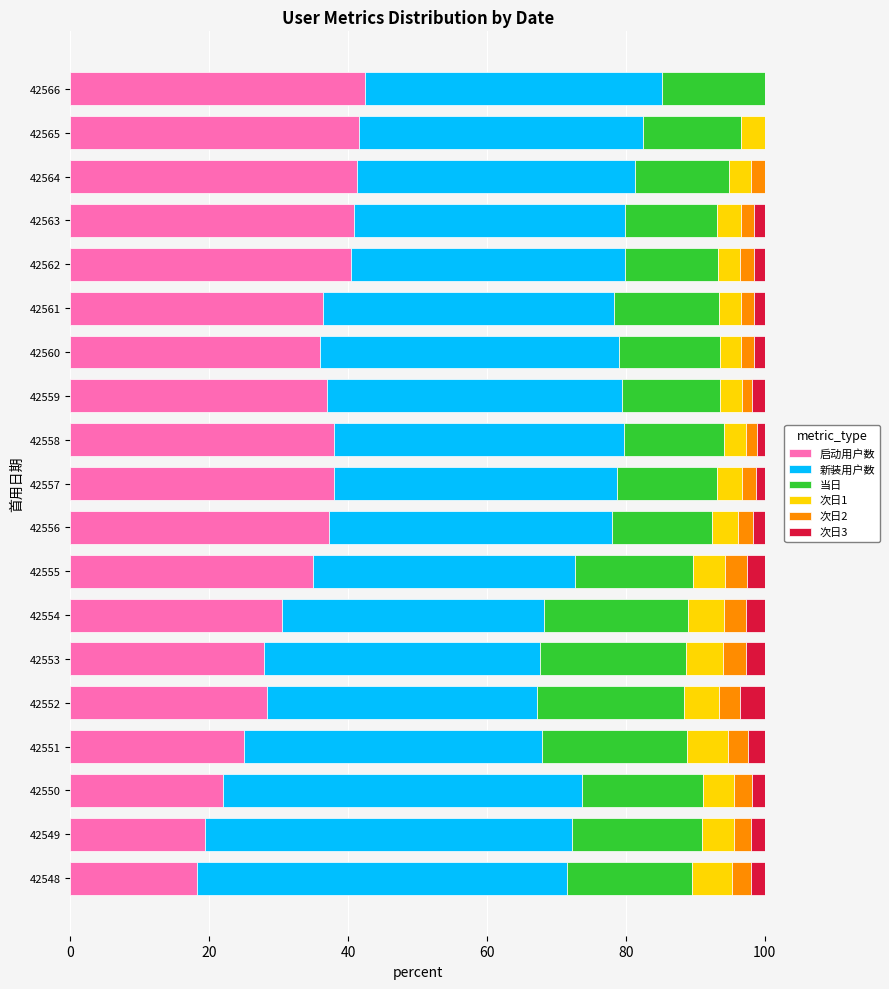

True or false: 启动用户数 has a value of 11.4 at 42553.

False